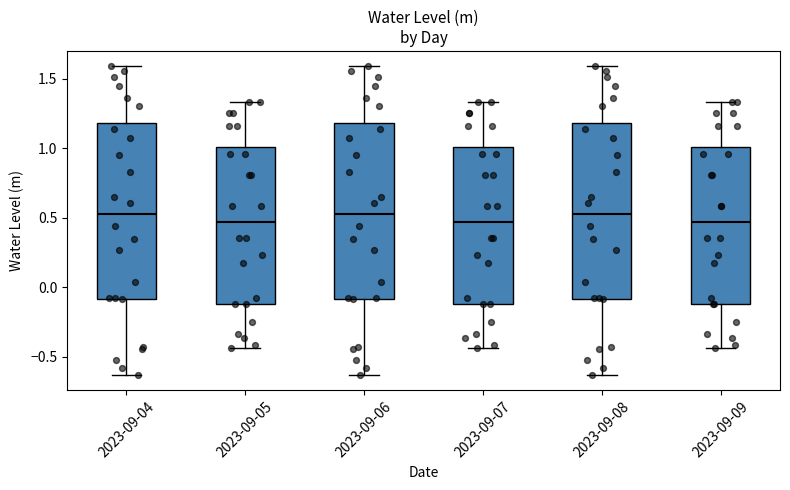

Where is the upper edge of the box for 2023-09-07 on the y-axis? The values are not printed on the chart, so give them approximately, as read against the axis.

1.00